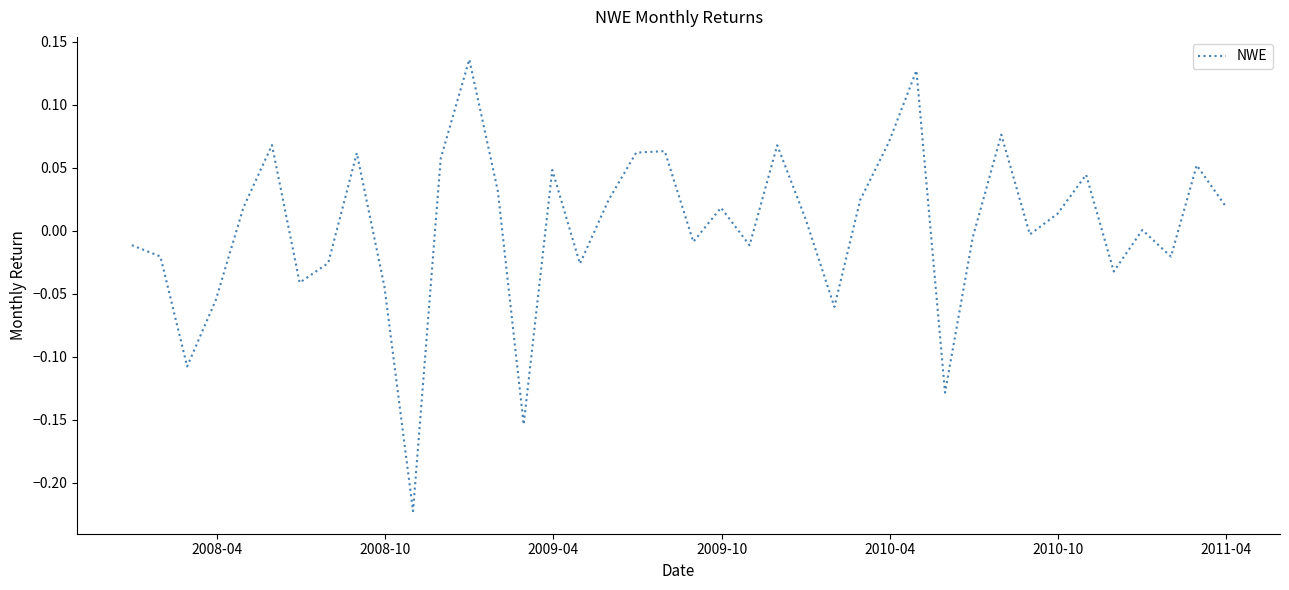

Count the number of categories in the chart.

40